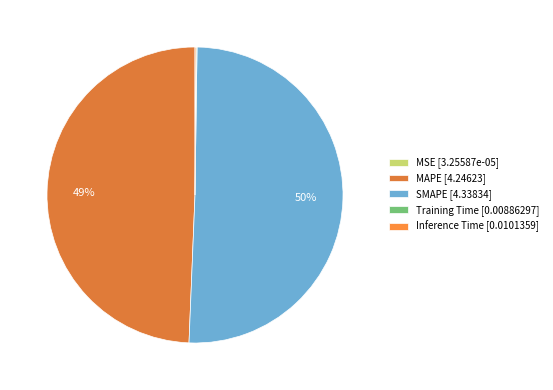

What is the smallest slice in the pie chart?

MSE